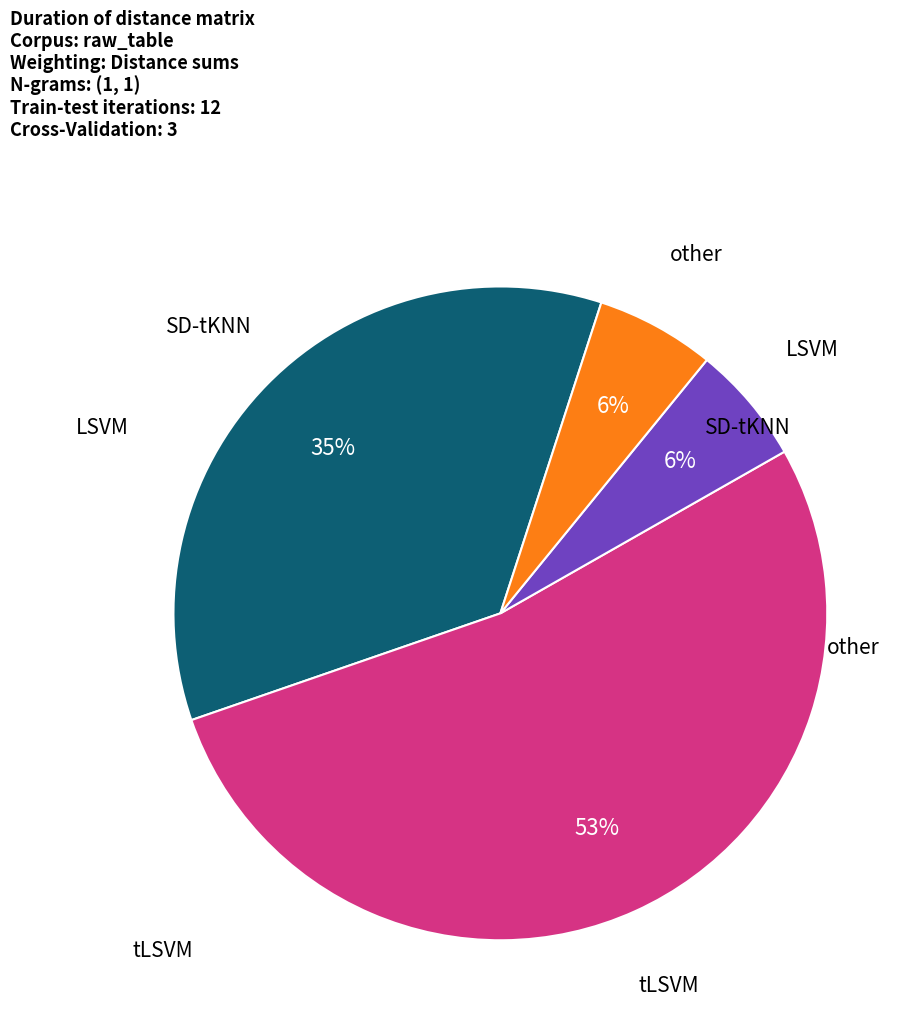

Is there a majority slice in this chart?

Yes